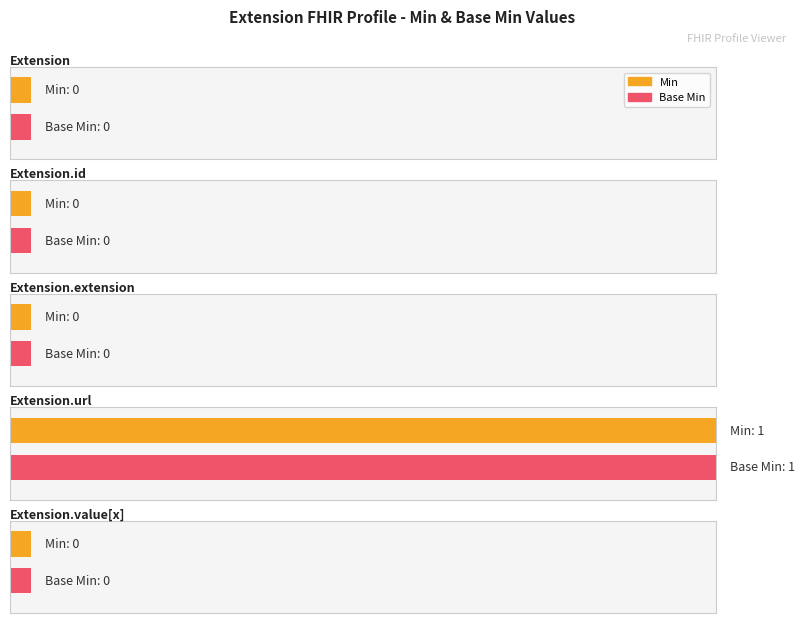

The Base Min series shows 0 at Extension.url. True or false?

False